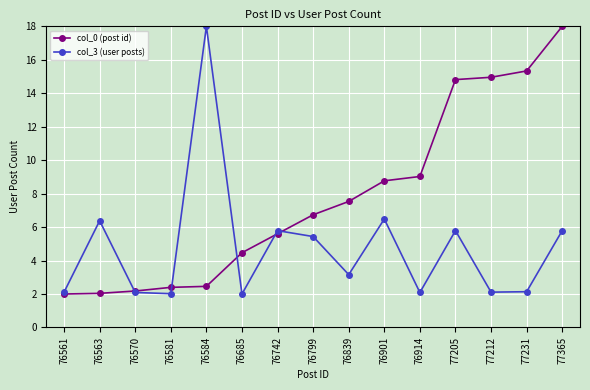

Rank the series by their average value, from highest to lowest.

col_0 (post id), col_3 (user posts)